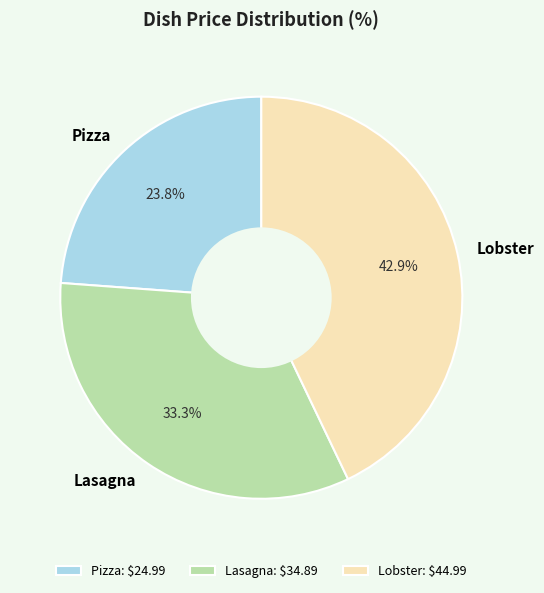

How many segments does this pie chart have?

3